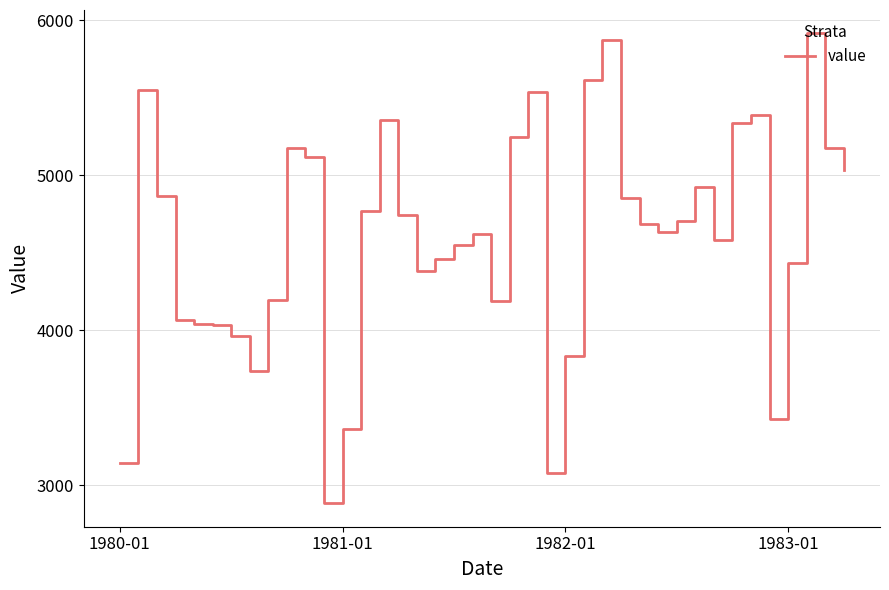

What is the difference between the maximum and minimum values?

3032